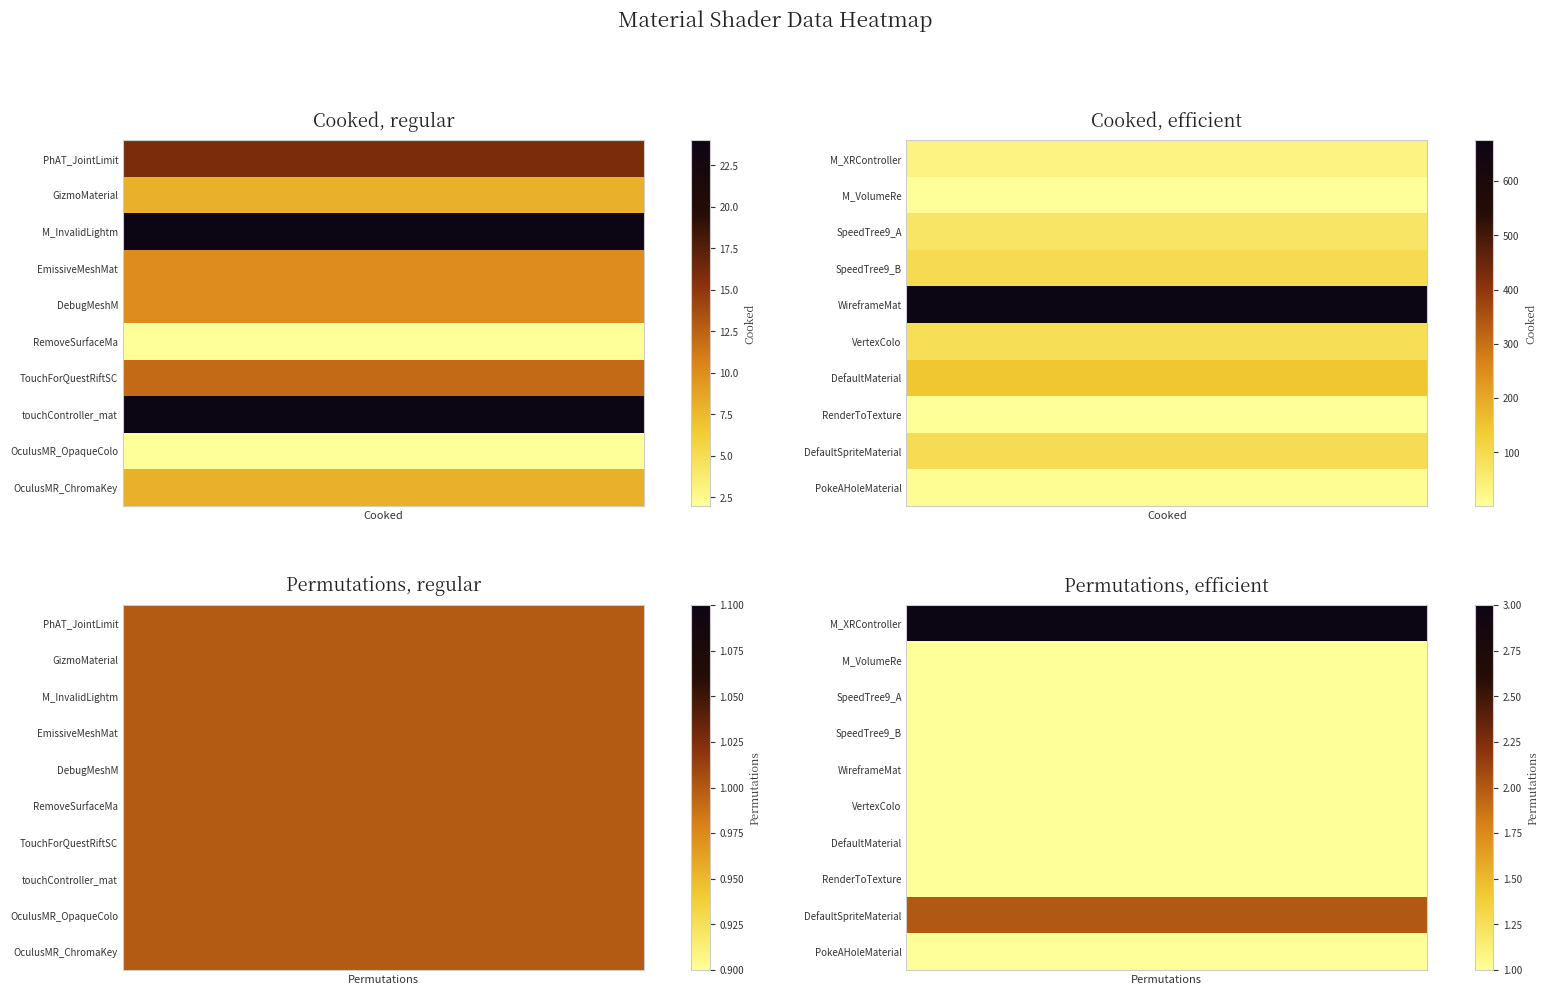

Is the value of PhAT_JointLimit at 1 greater than the value of DefaultMaterial at 4?

No